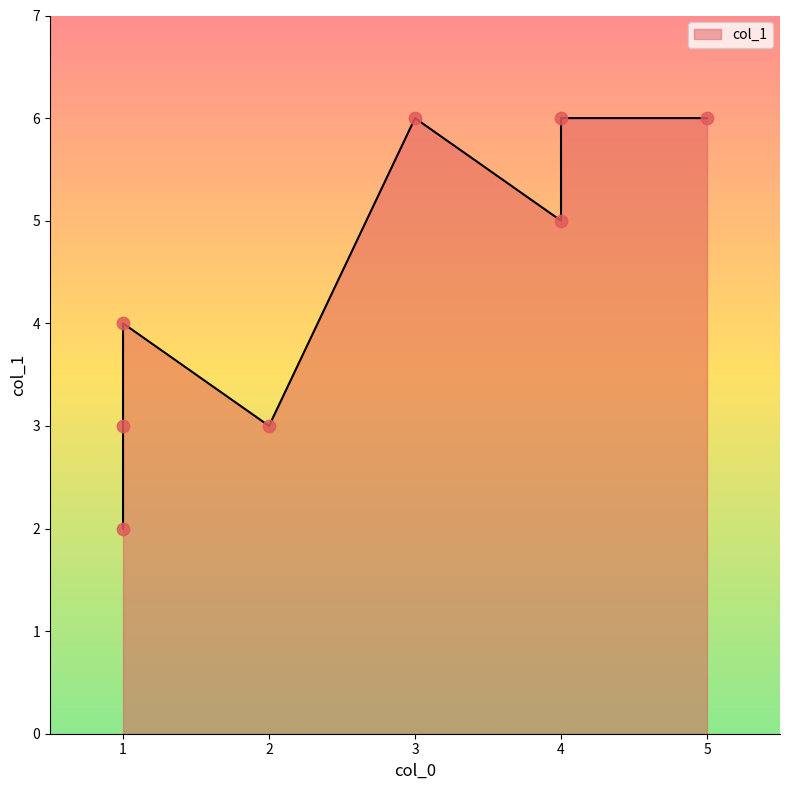

What is the ratio of the value at 3 to the value at 5?

1.0